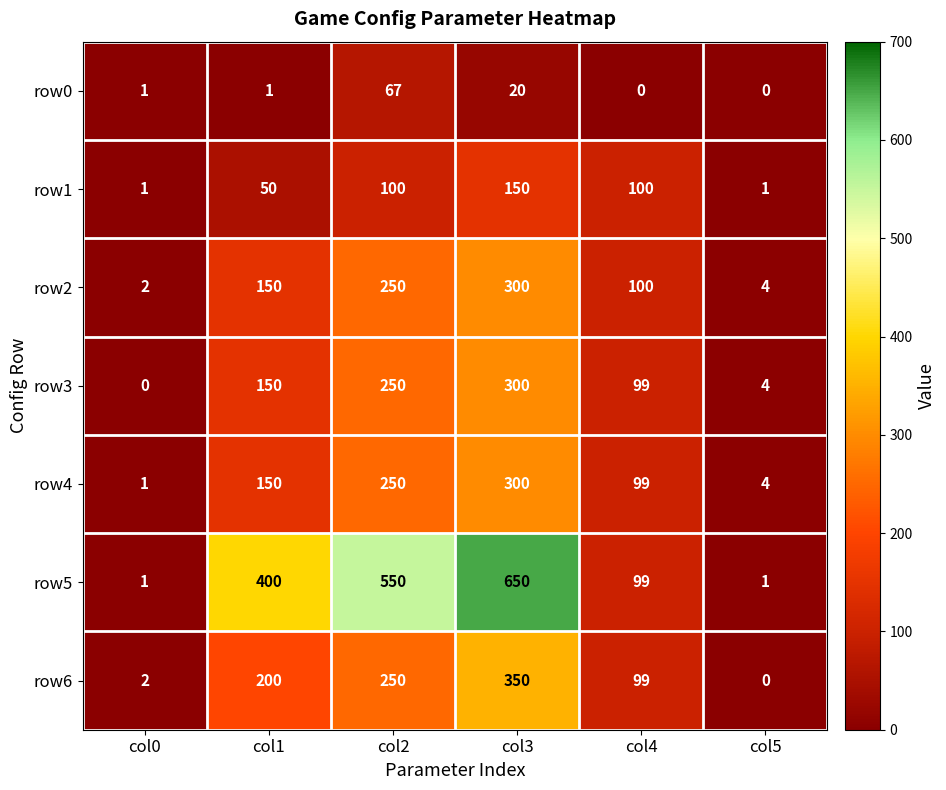

Between col0 and col3, which series saw the biggest shift?

row5